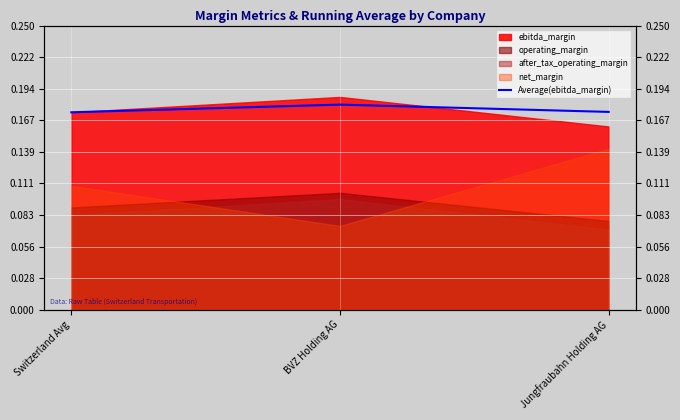

Count the values in the range 0 to 1.

3